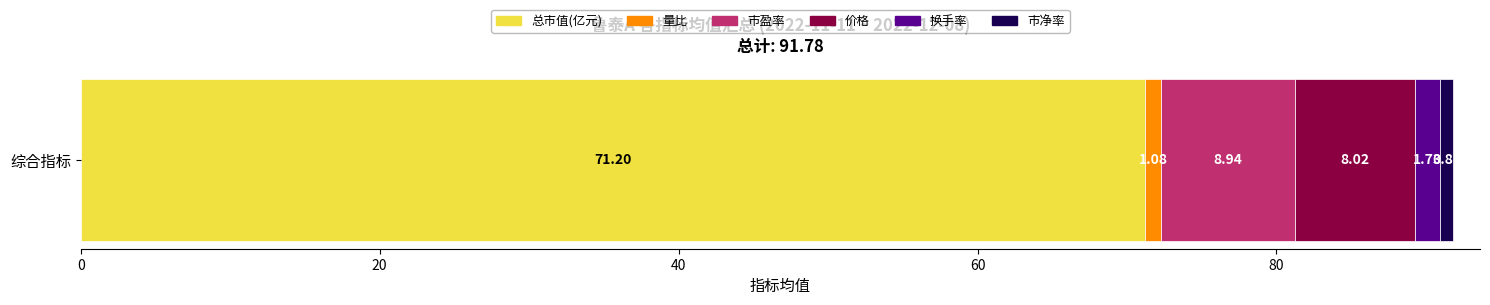

List the labels in order of 总市值(亿元) value, smallest first.

综合指标